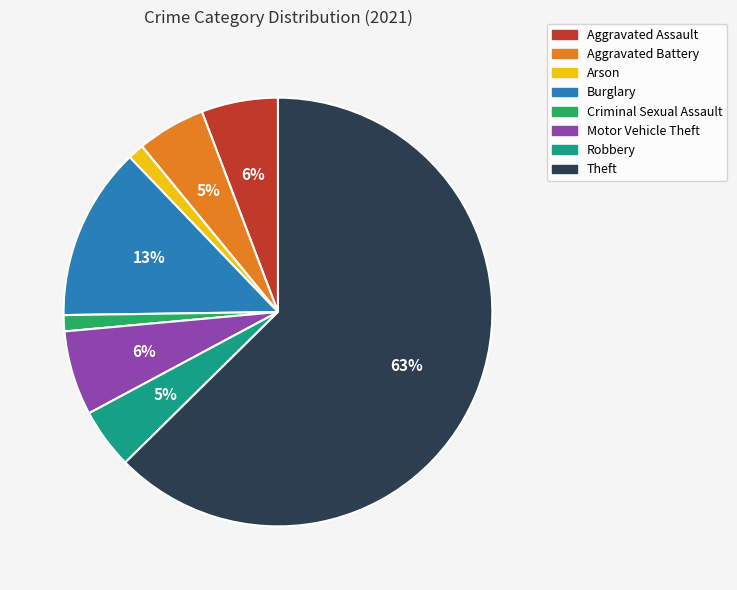

Do Robbery and Aggravated Assault together represent more than half of the pie?

No